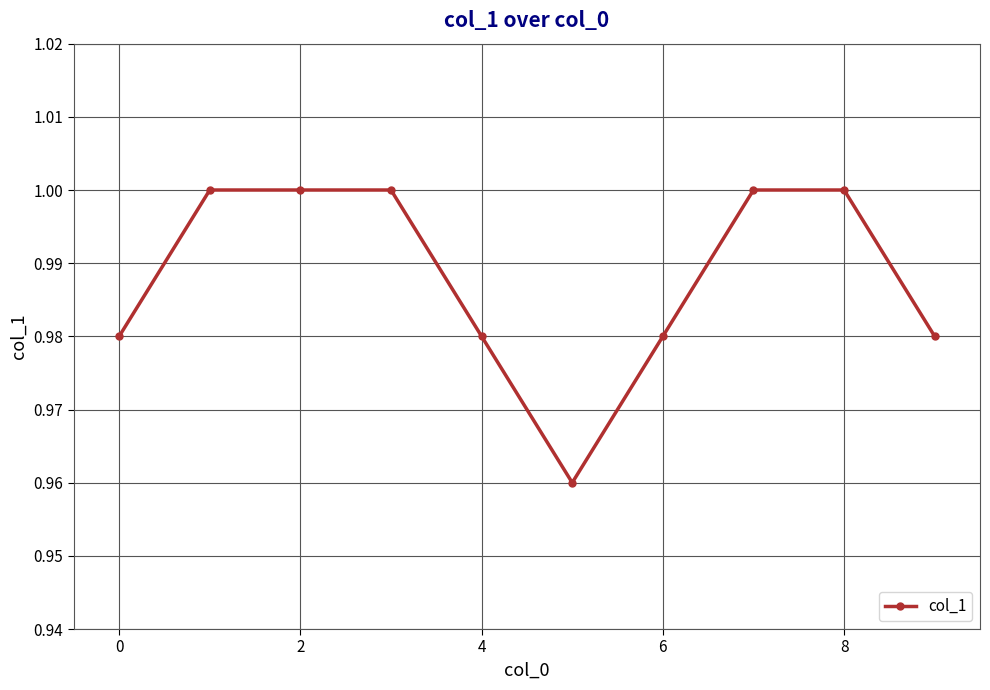

How many data points does each series have?

10